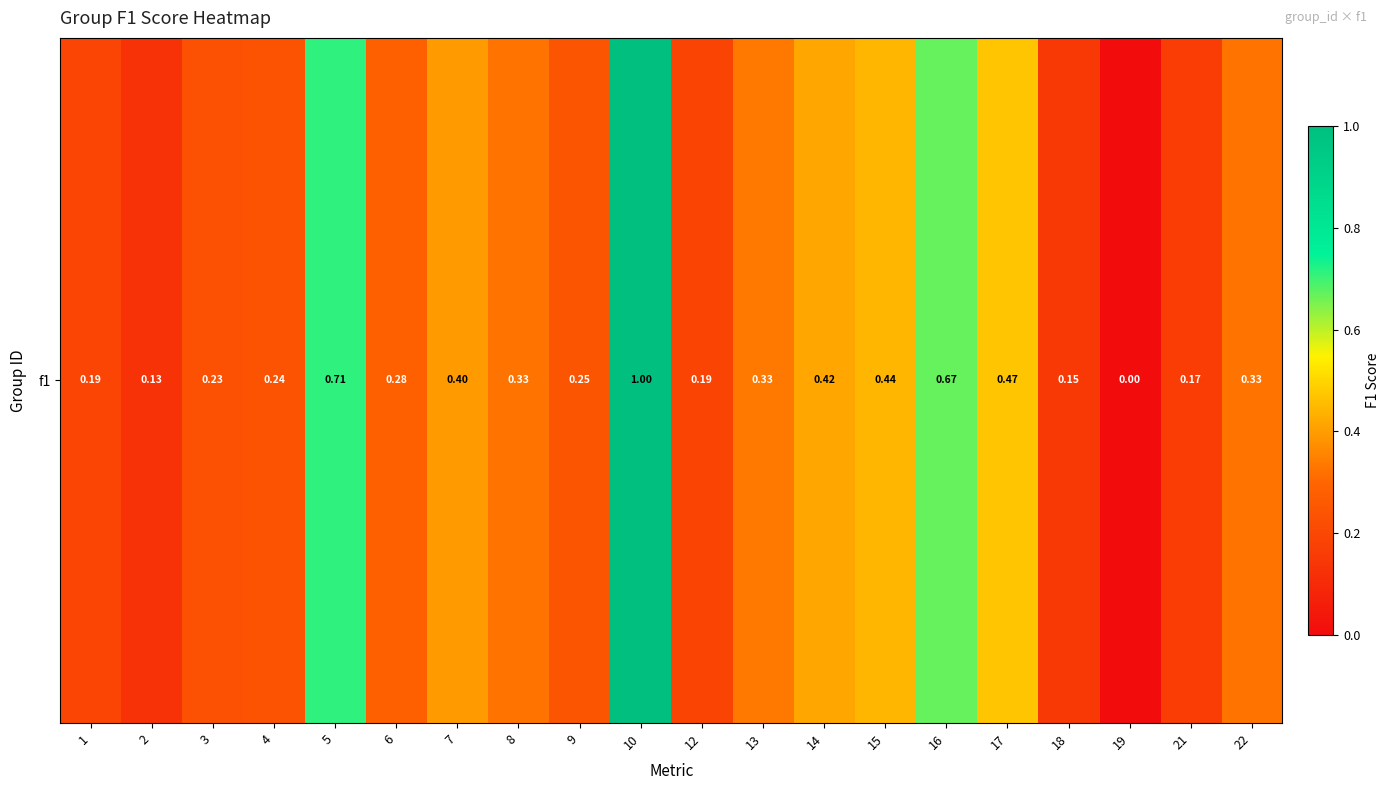

Reading right to left, extract all data points from this chart.

22=0.3	21=0.2	19=0.0	18=0.1	17=0.5	16=0.7	15=0.4	14=0.4	13=0.3	12=0.2	10=1.0	9=0.2	8=0.3	7=0.4	6=0.3	5=0.7	4=0.2	3=0.2	2=0.1	1=0.2